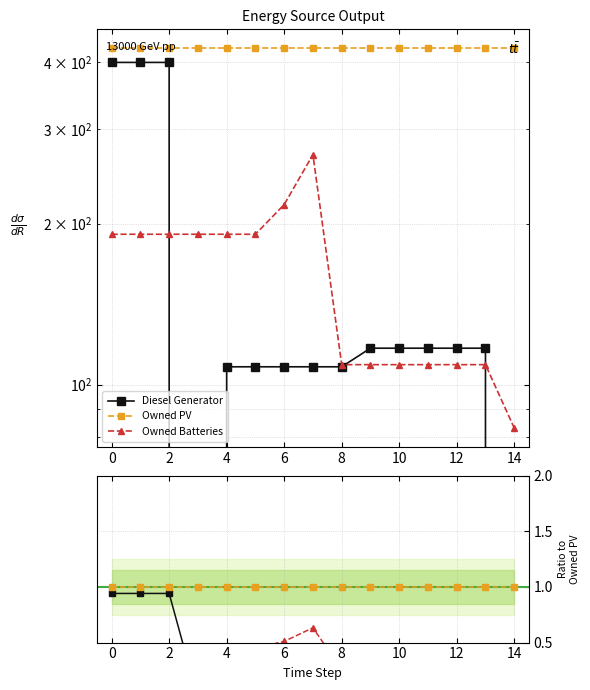

The Diesel Generator series shows 0.1 at 8. True or false?

False